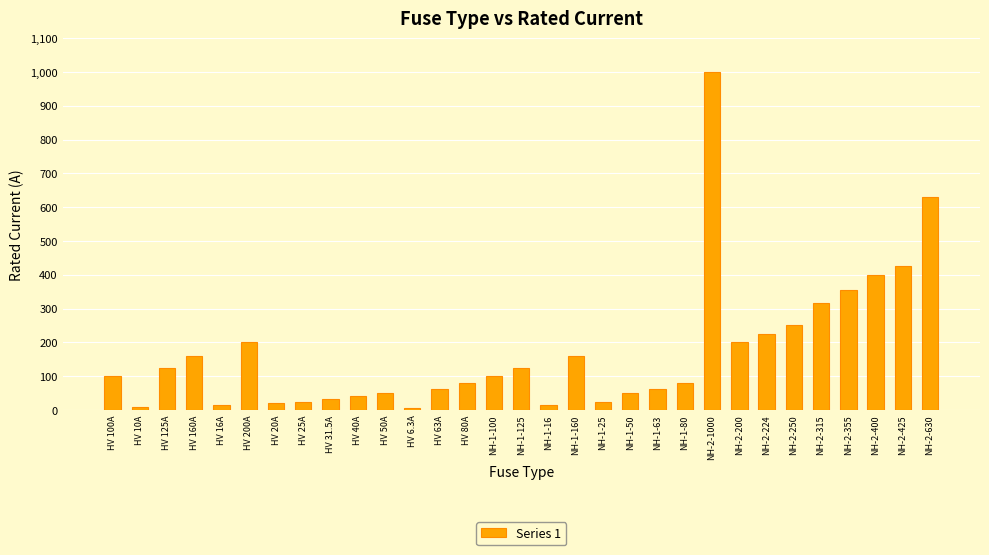

Approximately how many times larger is the value at NH-2-200 compared to HV 63A?

3.2